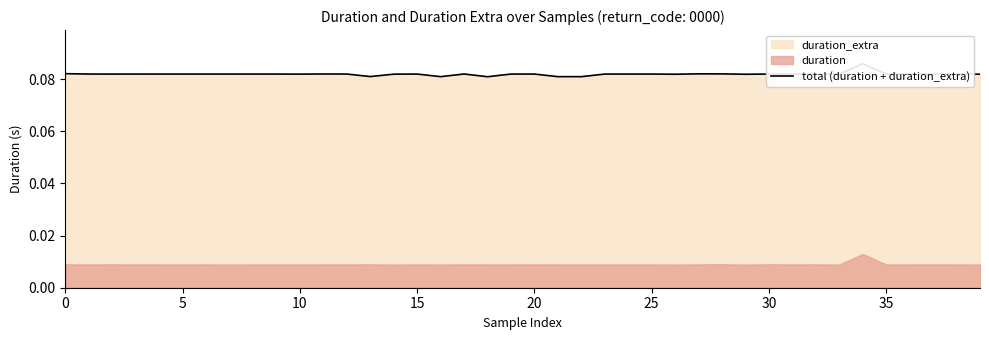

Is it true that the value at 30 is 0.1?

False